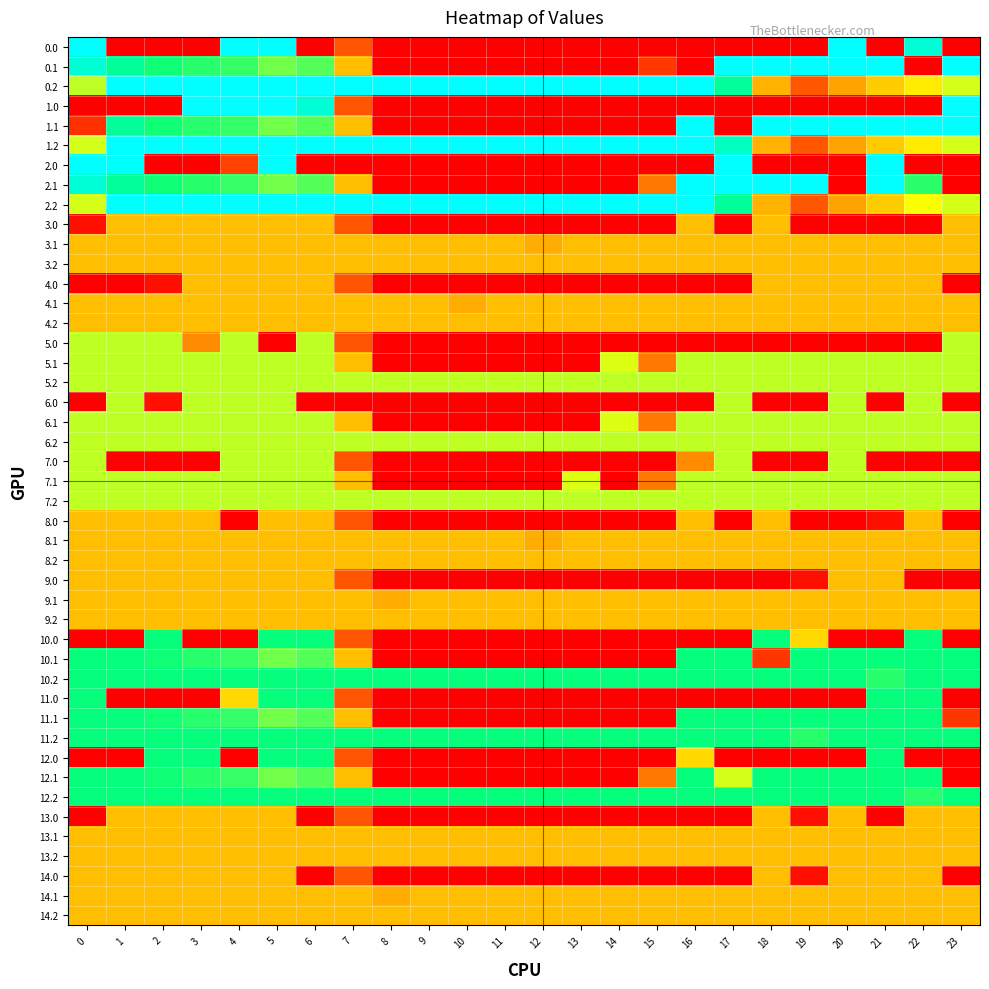

Which series has the largest total across all categories?

10.2